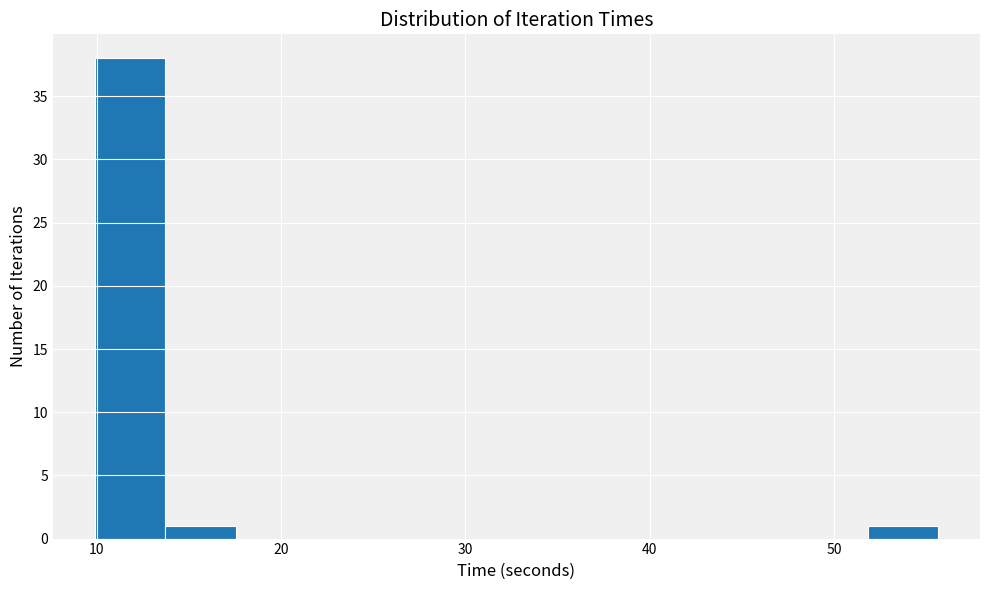

Around what value on the x-axis is the tallest bar? Give the approximate position of its centre, as read against the axis.

12